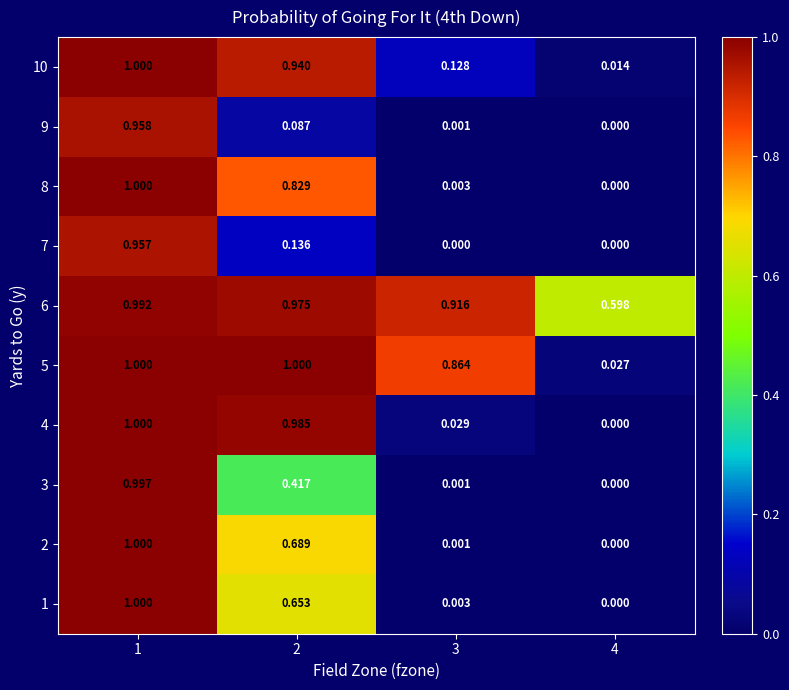

Is the value of 3 at 4 greater than the value of 2 at 1?

No